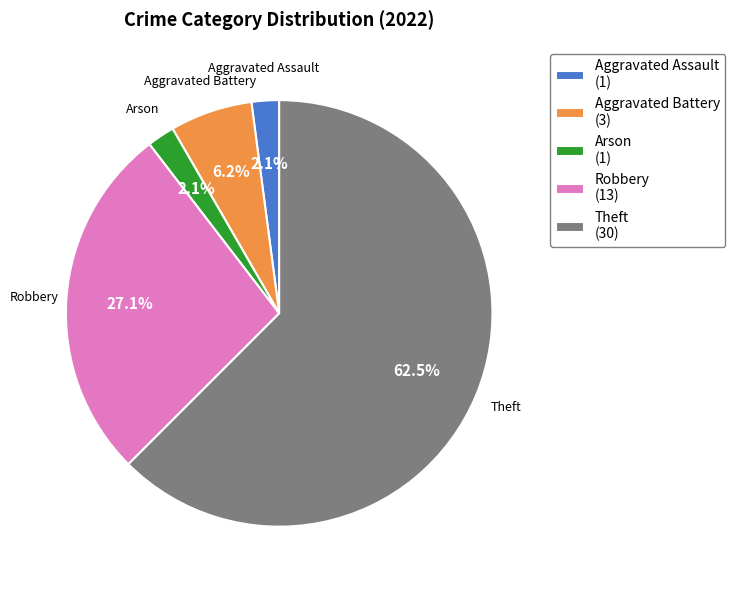

How many slices are in this pie chart?

5